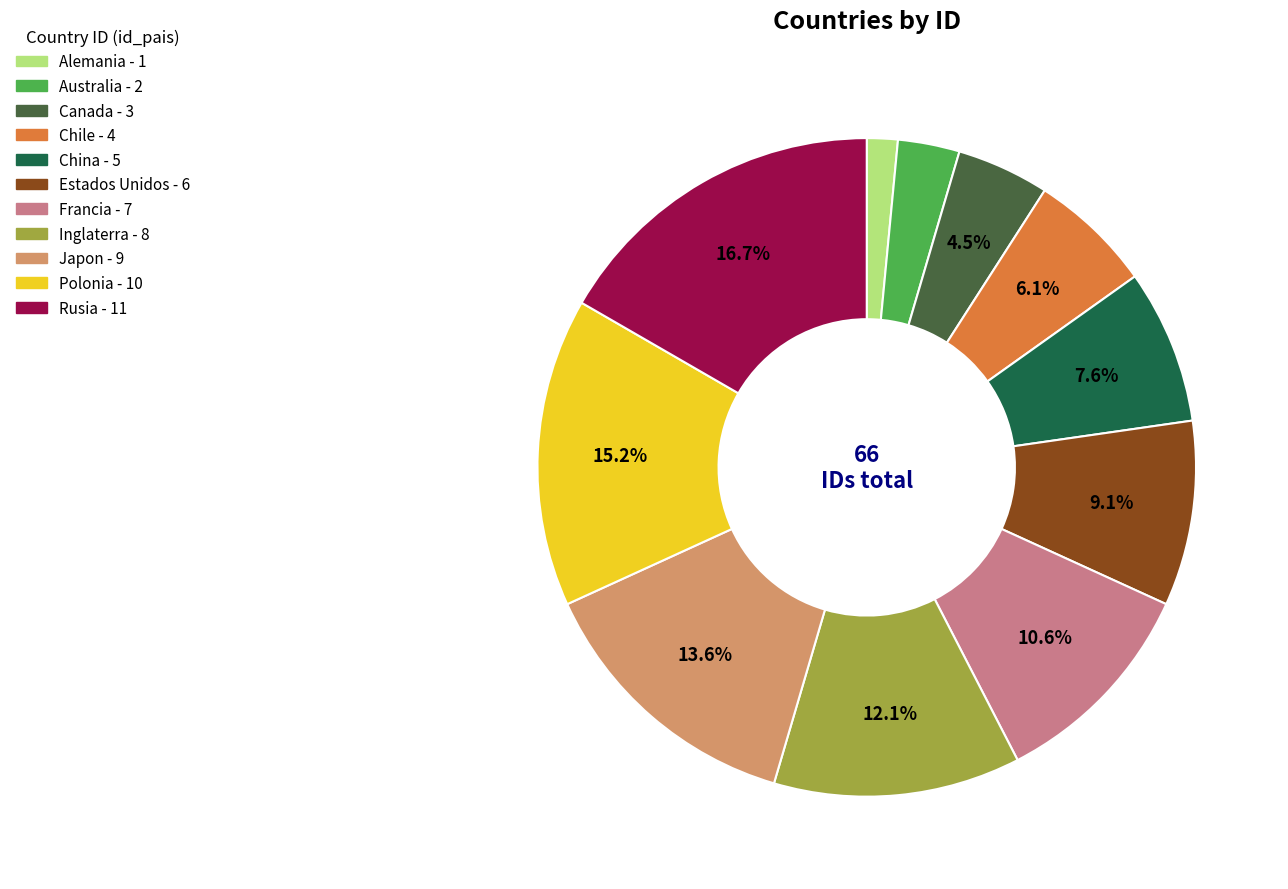

Which has a higher value, China or Japon?

Japon